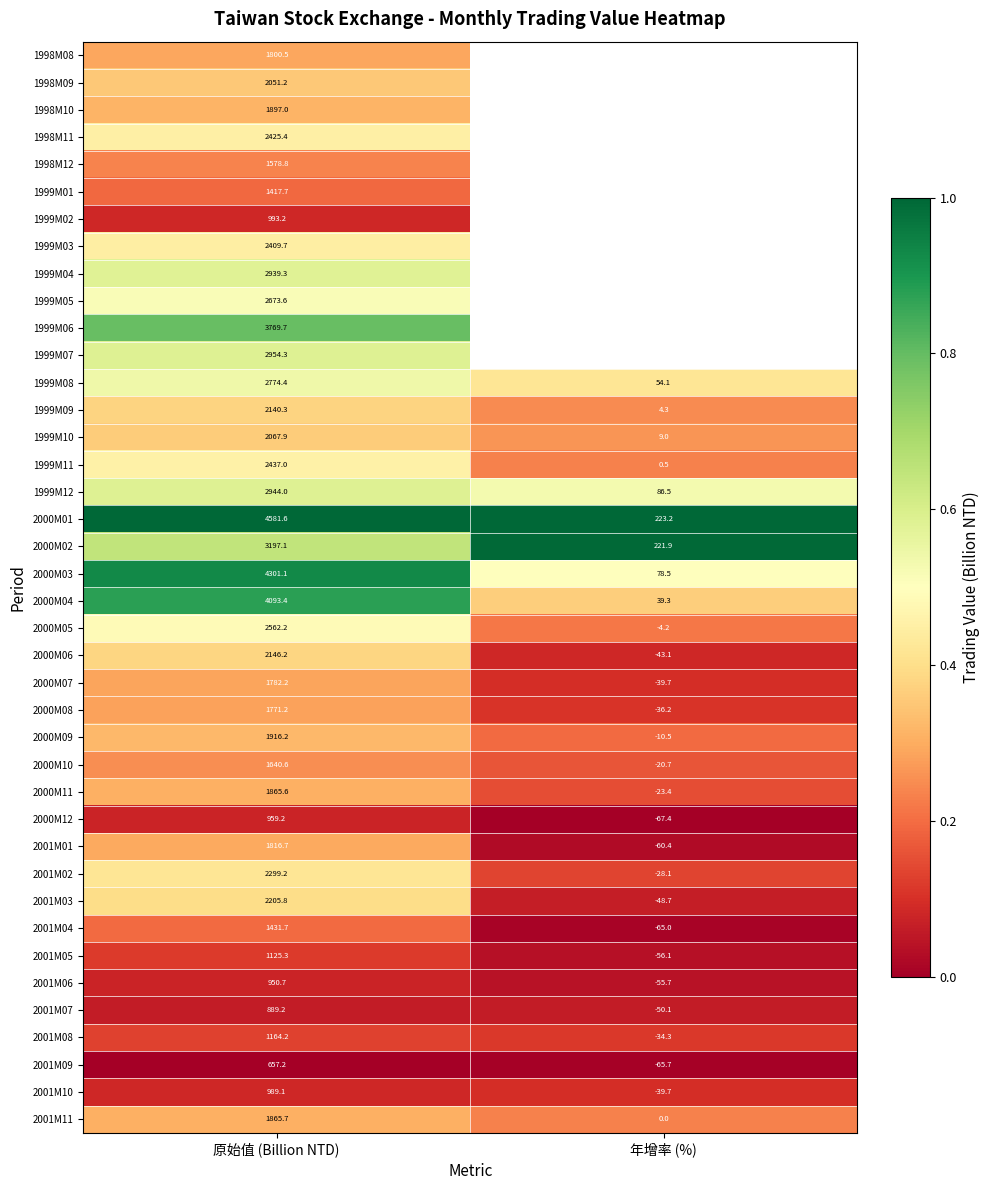

Where does the 1999M09 series first go above 2140?

原始值 (Billion NTD)